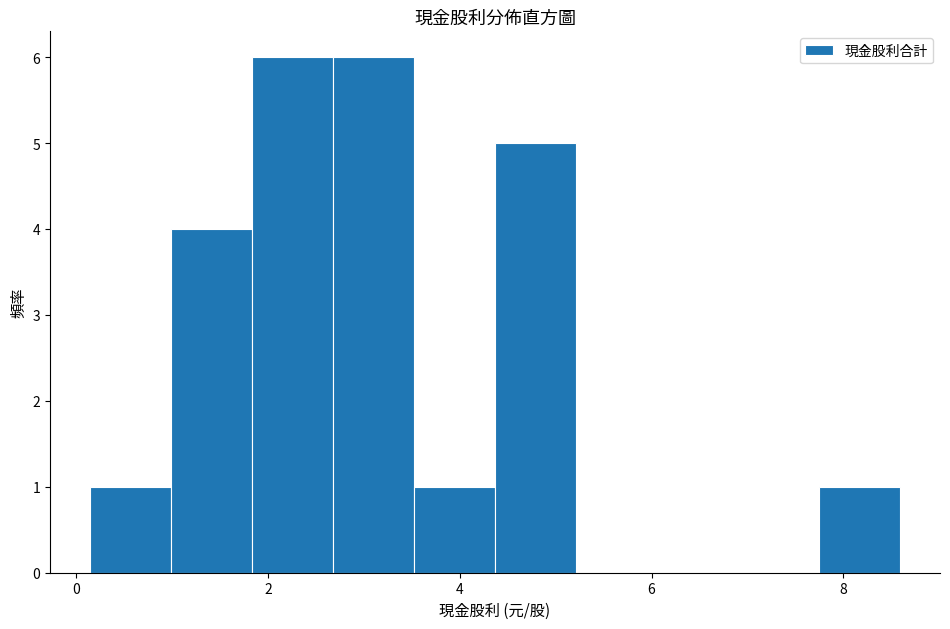

Reading left to right, list every bar in this chart as the range it spans on the x-axis followed by its height. Neither the bar edges nor the heights are printed on the chart, so give them approximately, as read against the axes.

0.2 to 1.0: 1
1.0 to 1.8: 4
1.8 to 2.6: 6
2.6 to 3.6: 6
3.6 to 4.4: 1
4.4 to 5.2: 5
5.2 to 6.0: 0
6.0 to 6.8: 0
6.8 to 7.8: 0
7.8 to 8.6: 1